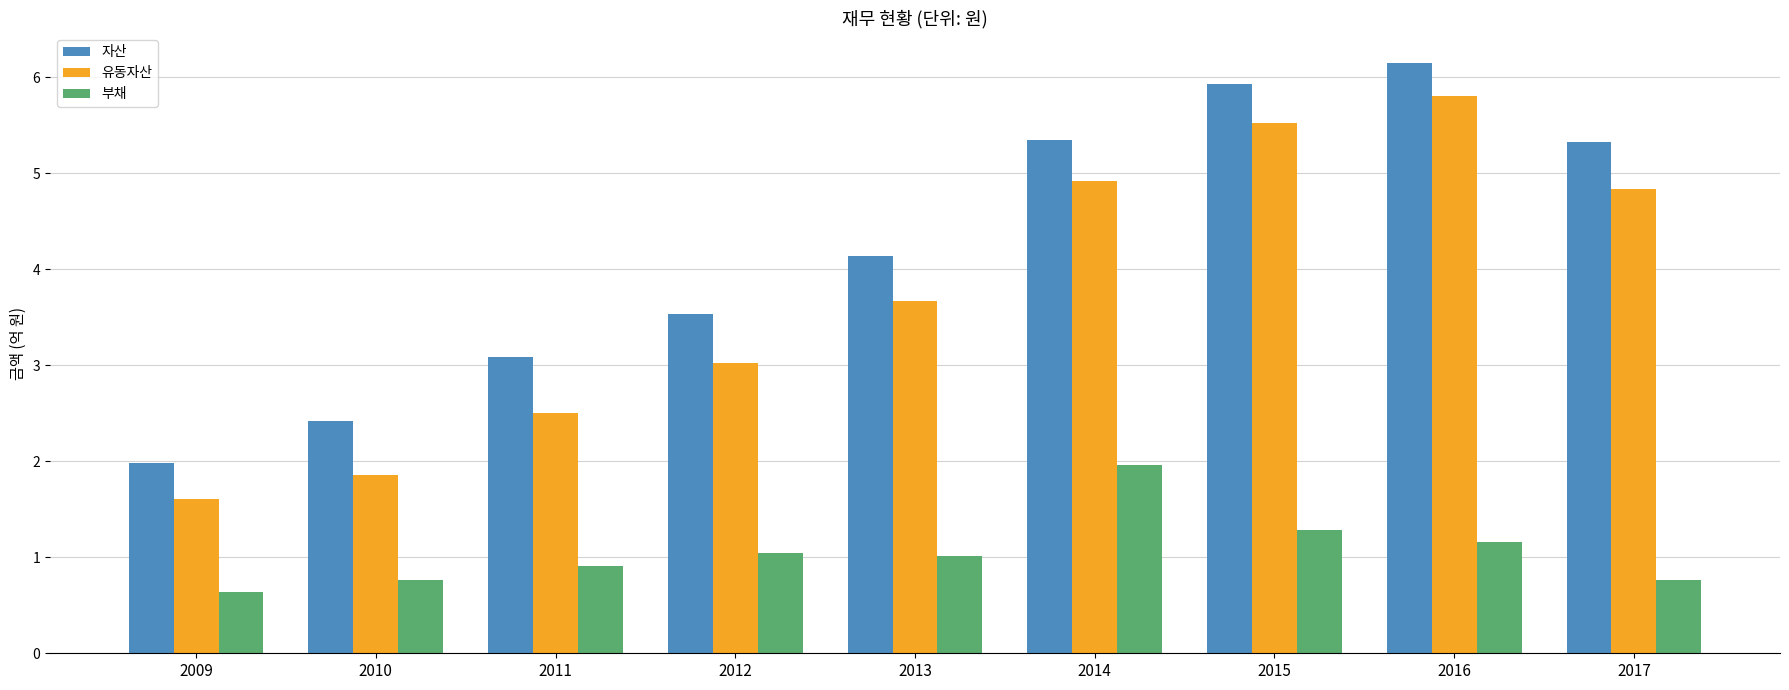

Which series changed the most between 2016 and 2017?

유동자산